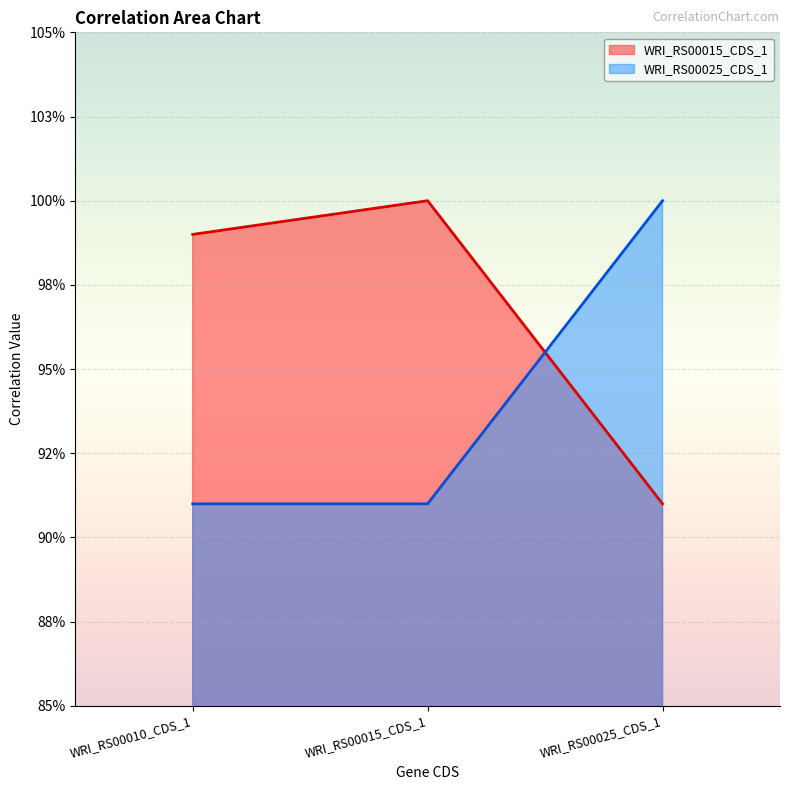

Reading left to right, what are all the values shown in this chart?

WRI_RS00015_CDS_1: WRI_RS00010_CDS_1=1.0	WRI_RS00015_CDS_1=1.0	WRI_RS00025_CDS_1=0.9
WRI_RS00025_CDS_1: WRI_RS00010_CDS_1=0.9	WRI_RS00015_CDS_1=0.9	WRI_RS00025_CDS_1=1.0